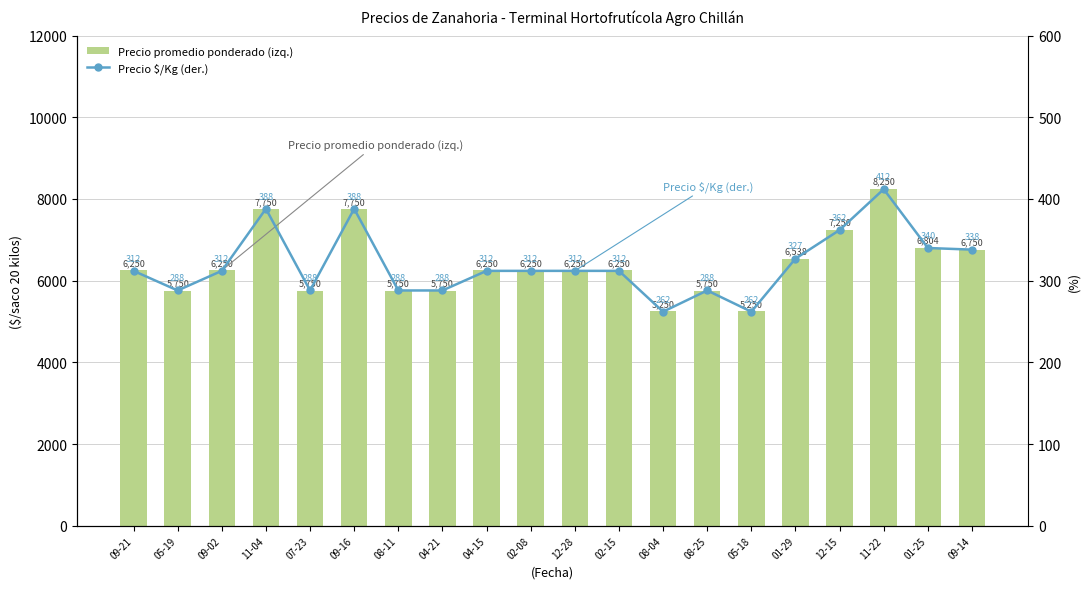

At which label is Precio $/Kg (der.) closest to 337?

09-14